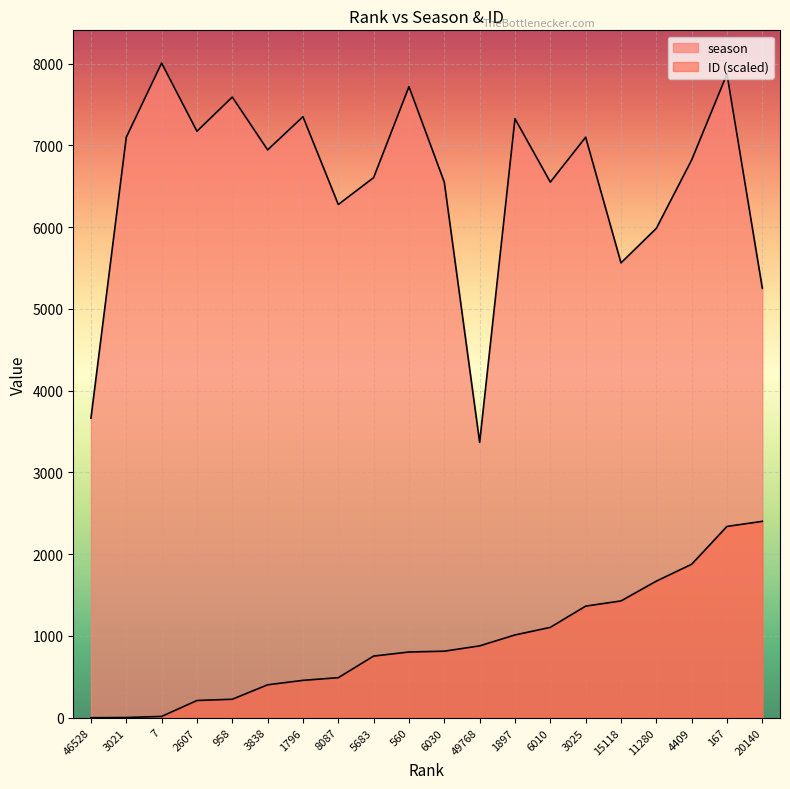

What is the sum of the season values at 167 and 3838?

14820.0